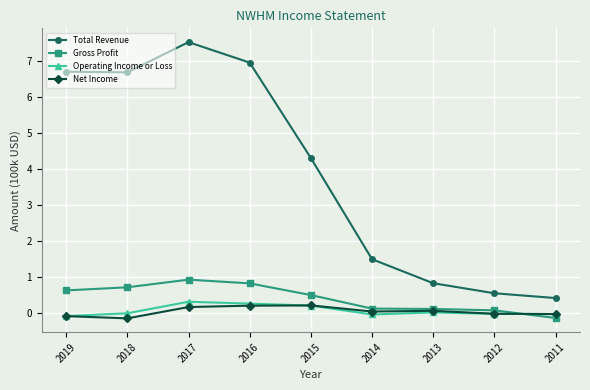

Where is the first local minimum for Total Revenue?

2018